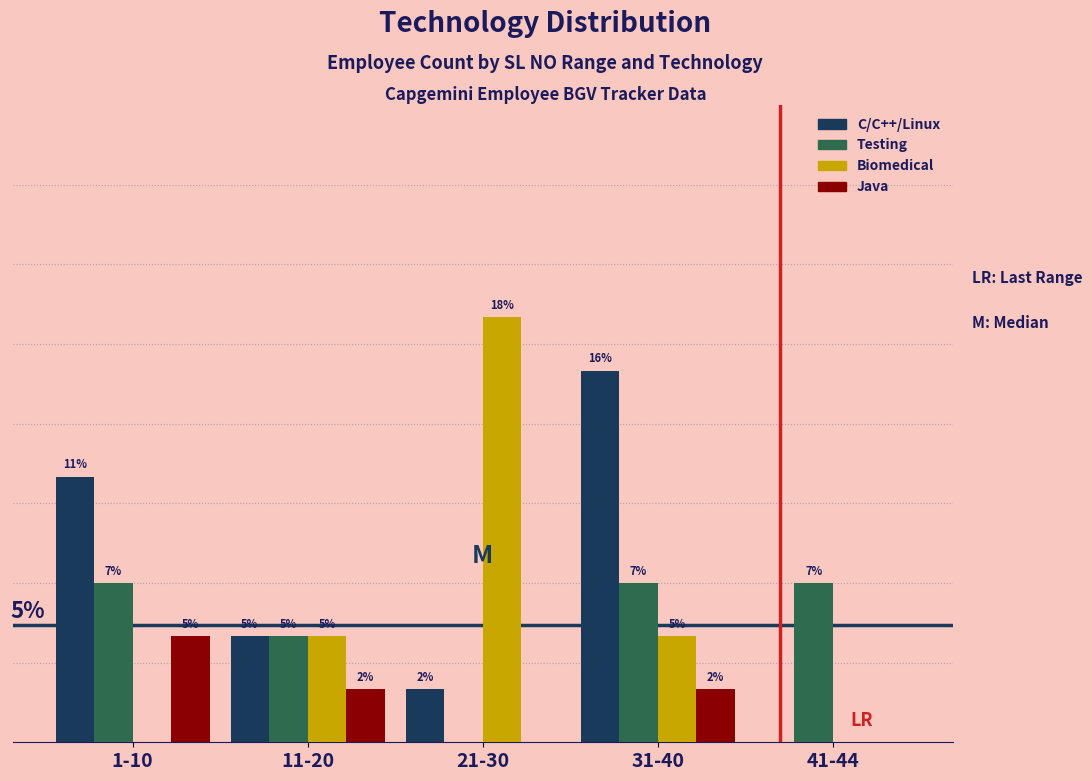

At which category is the sum across all series the highest?

31-40